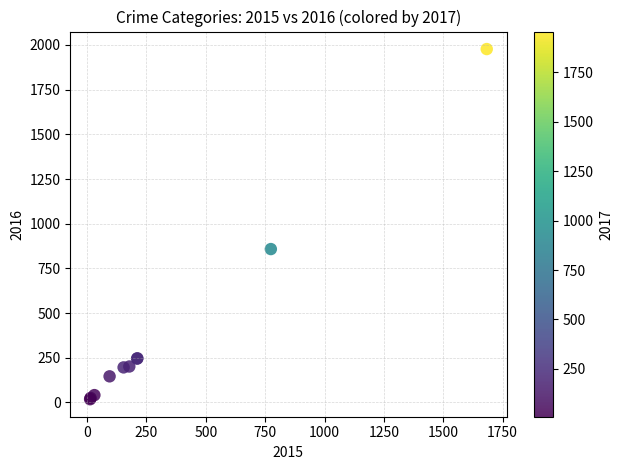

What Y value in the scatter plot is closest to 997?

858